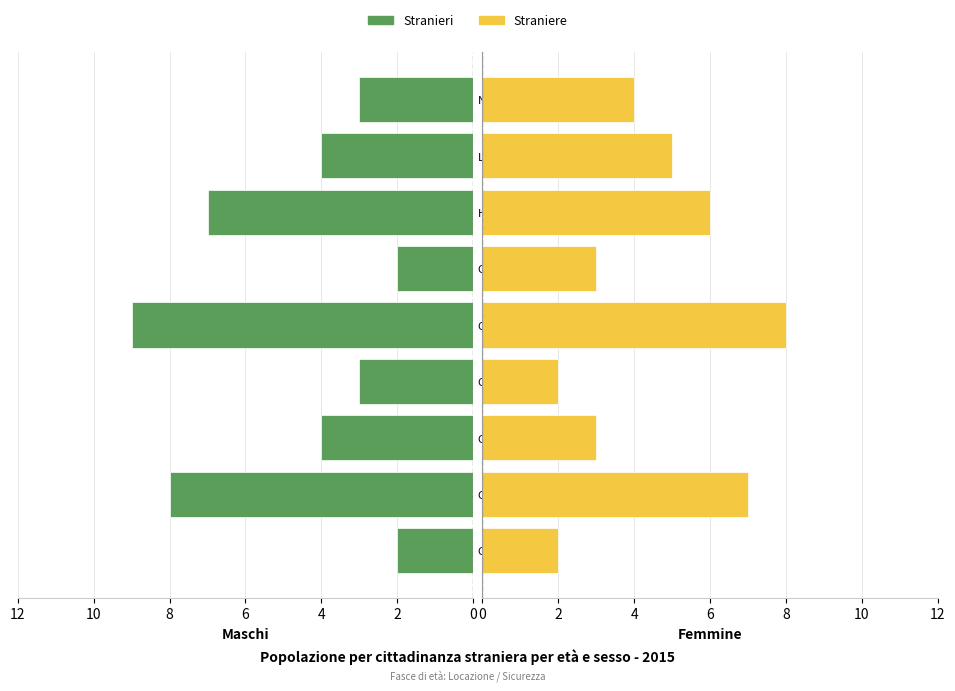

What is the average value of the Straniere series?

4